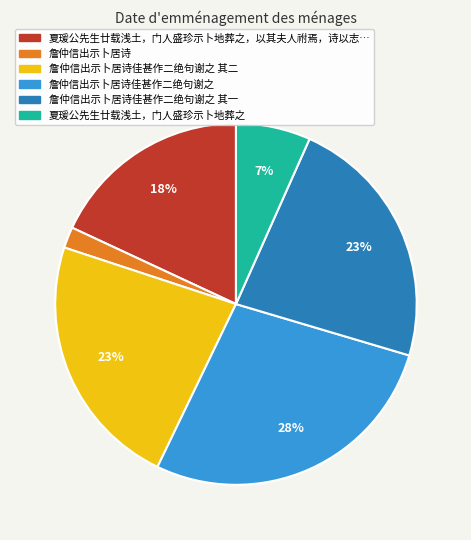

To the nearest percent, what is the difference between the largest and smallest slice percentages?

26%